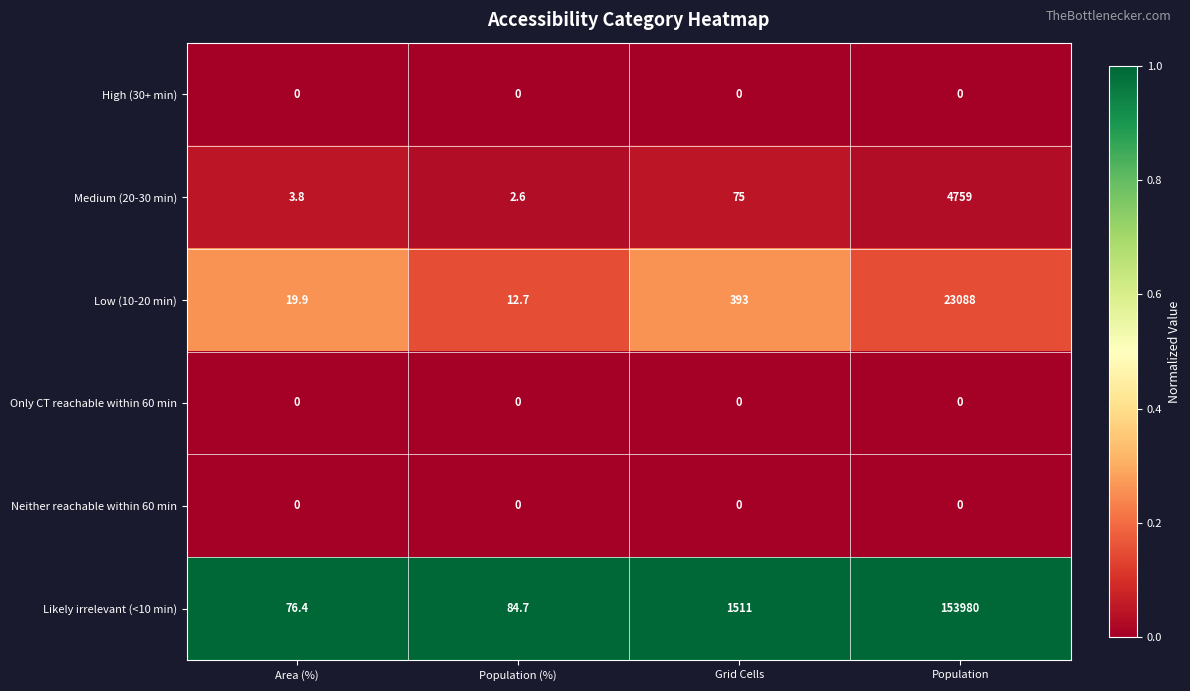

At which label does Low (10-20 min) reach its peak?

Population